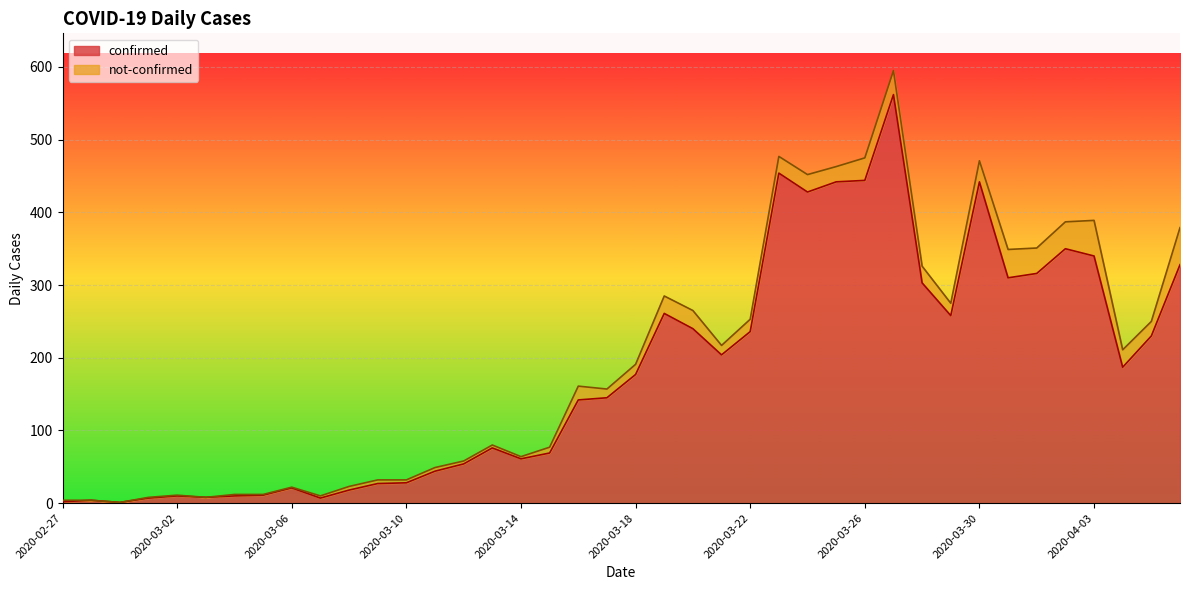

Which label corresponds to the largest value in the chart?

2020-03-27